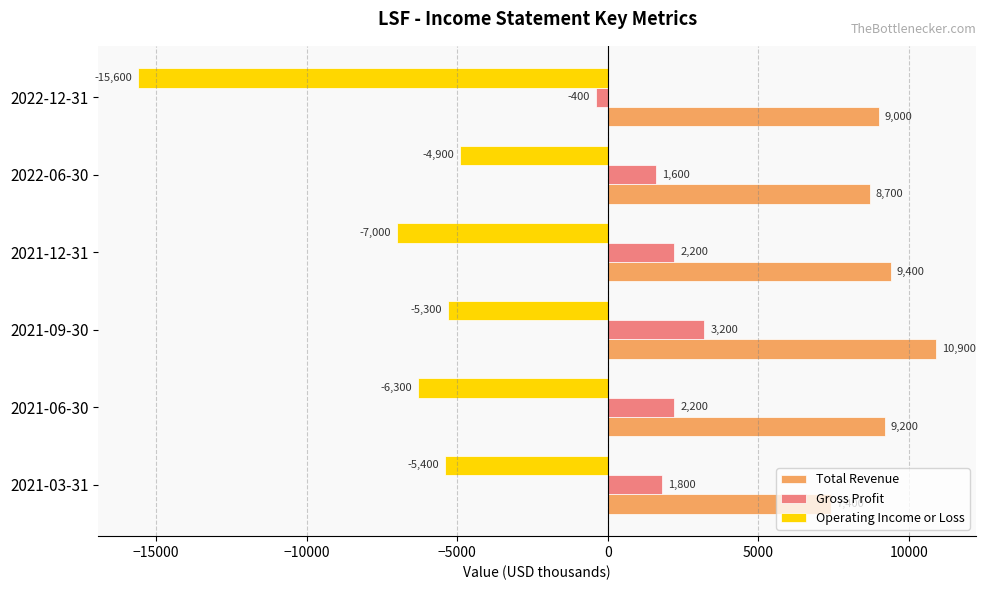

What is the difference between the Gross Profit values at 2021-12-31 and 2022-06-30?

600